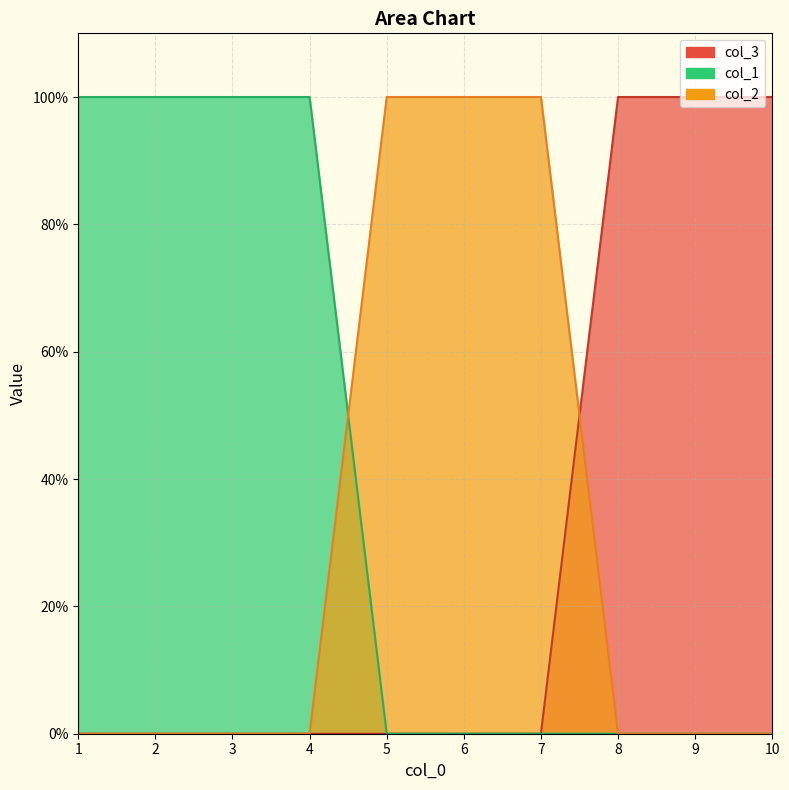

What is the total value across all series at 9?

1